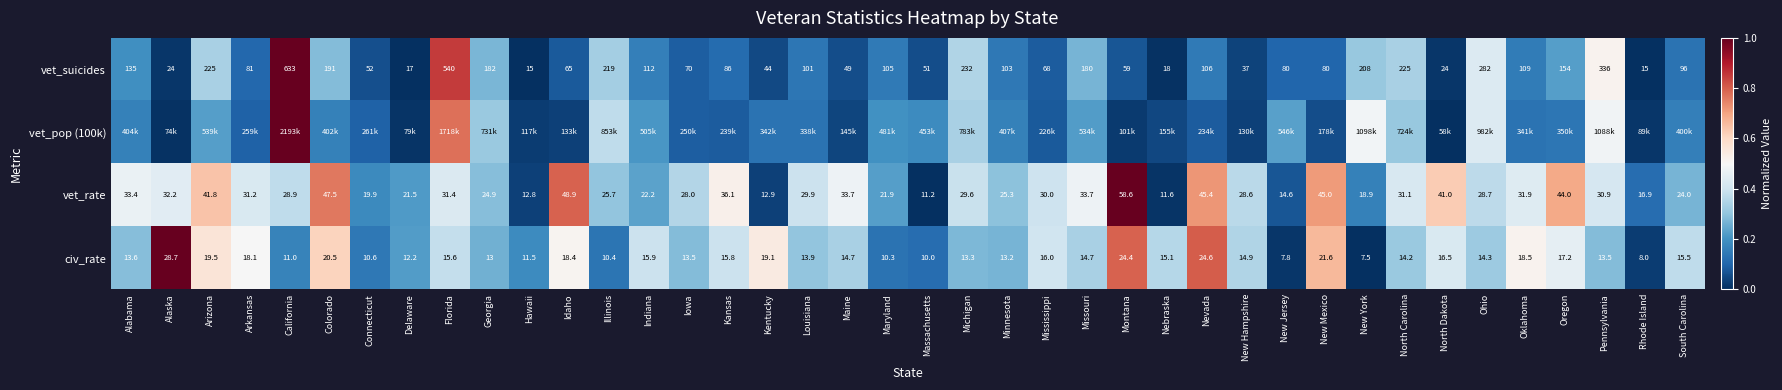

At which label does vet_suicides first exceed 101?

Alabama